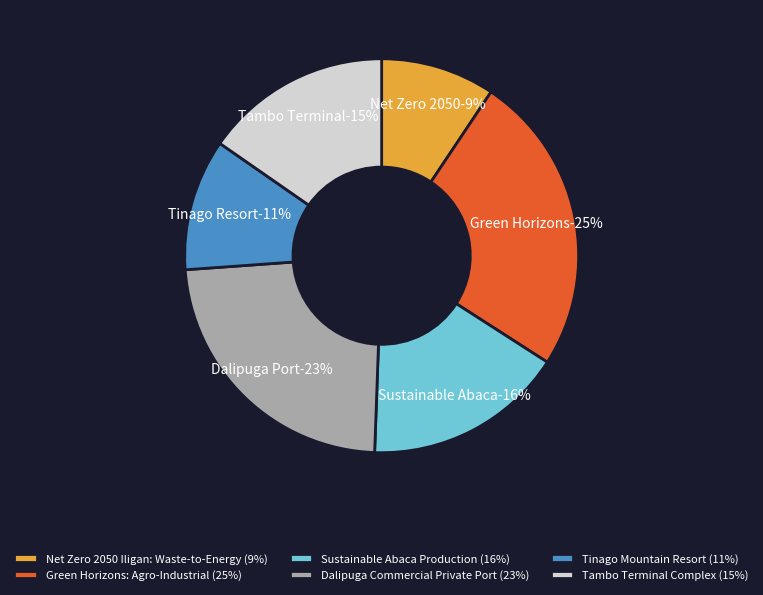

To the nearest percent, what is the average slice percentage?

17%